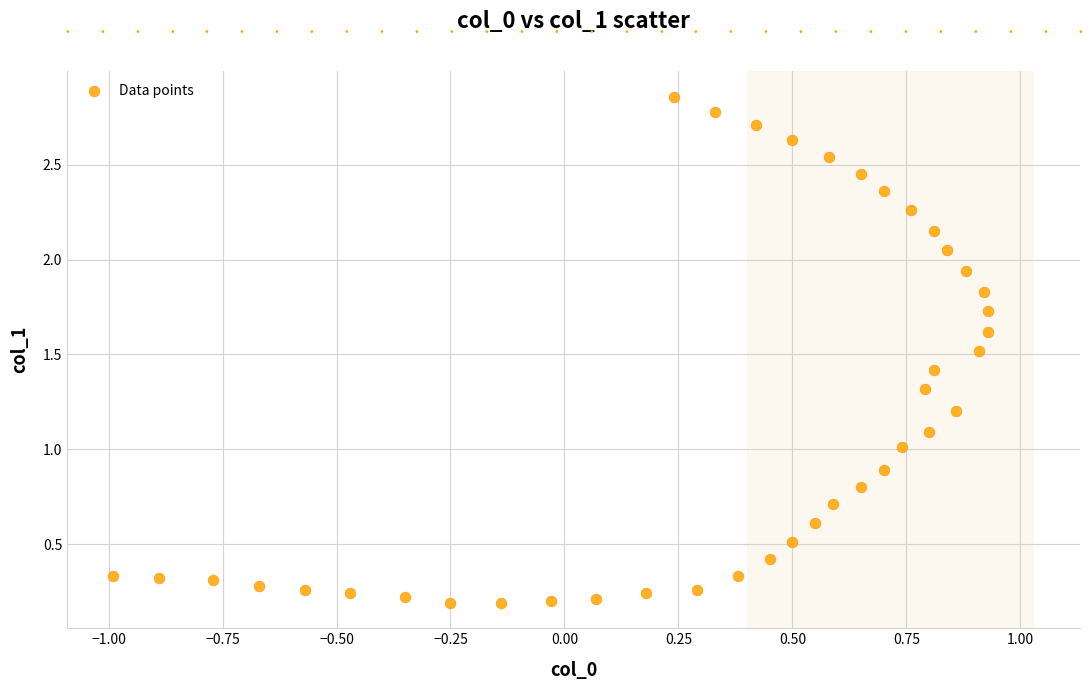

What is the range of Y values (max minus min)?

2.7